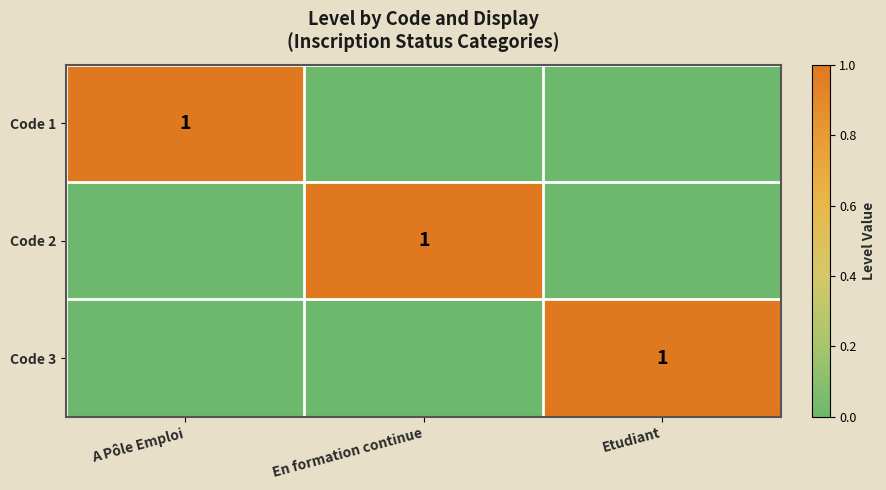

Count the number of categories in the chart.

3